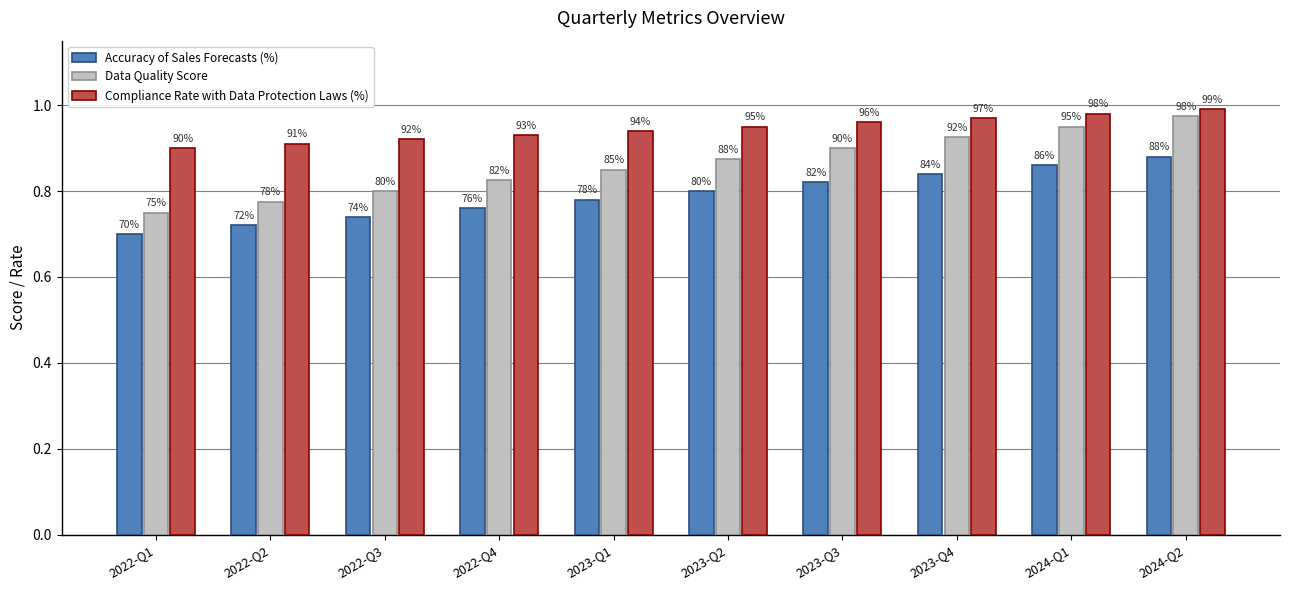

Which category has the lowest value in the Data Quality Score series?

2022-Q1